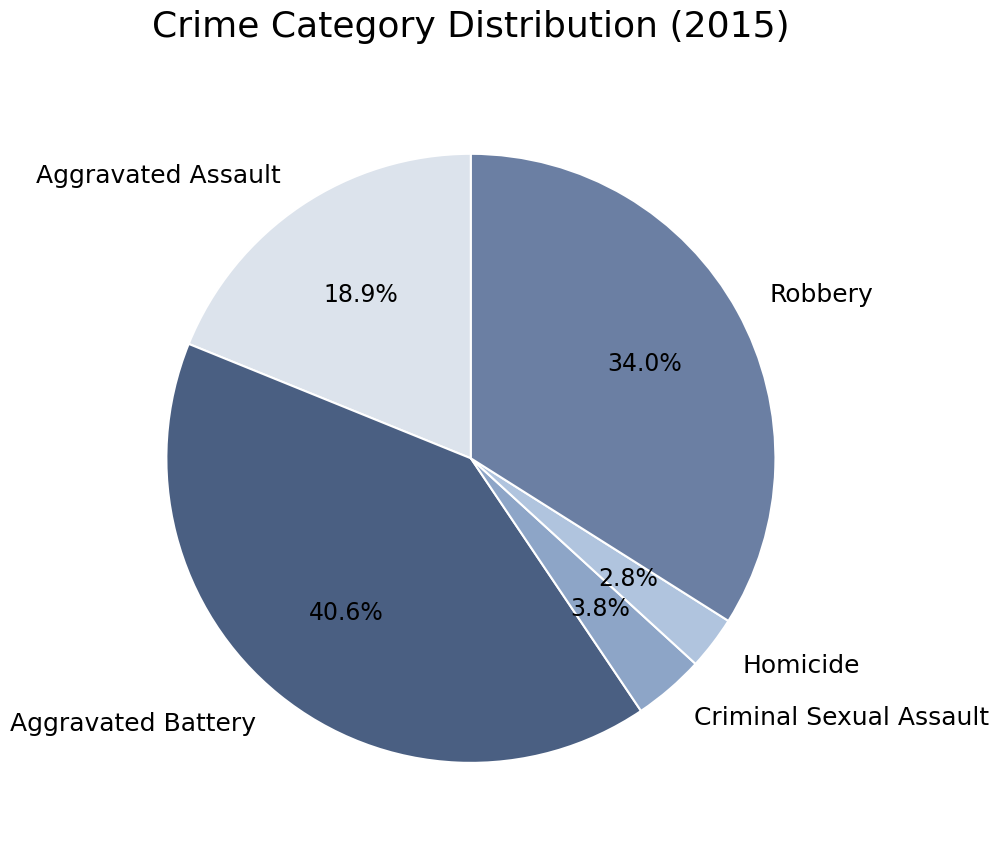

Is Criminal Sexual Assault the majority of the pie?

No